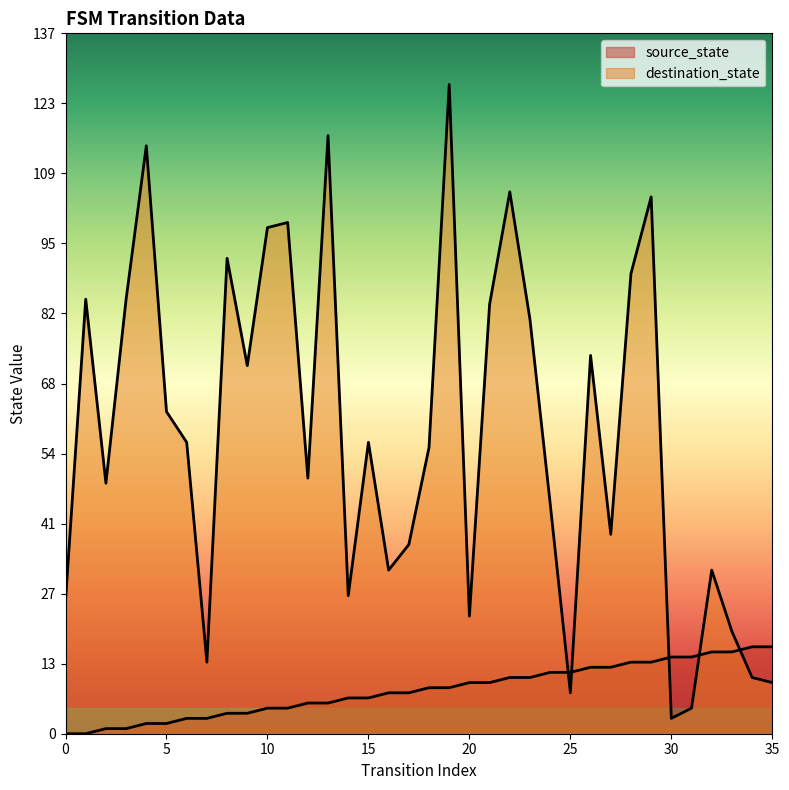

What is the value of the source_state point at the 25th from the left?

12